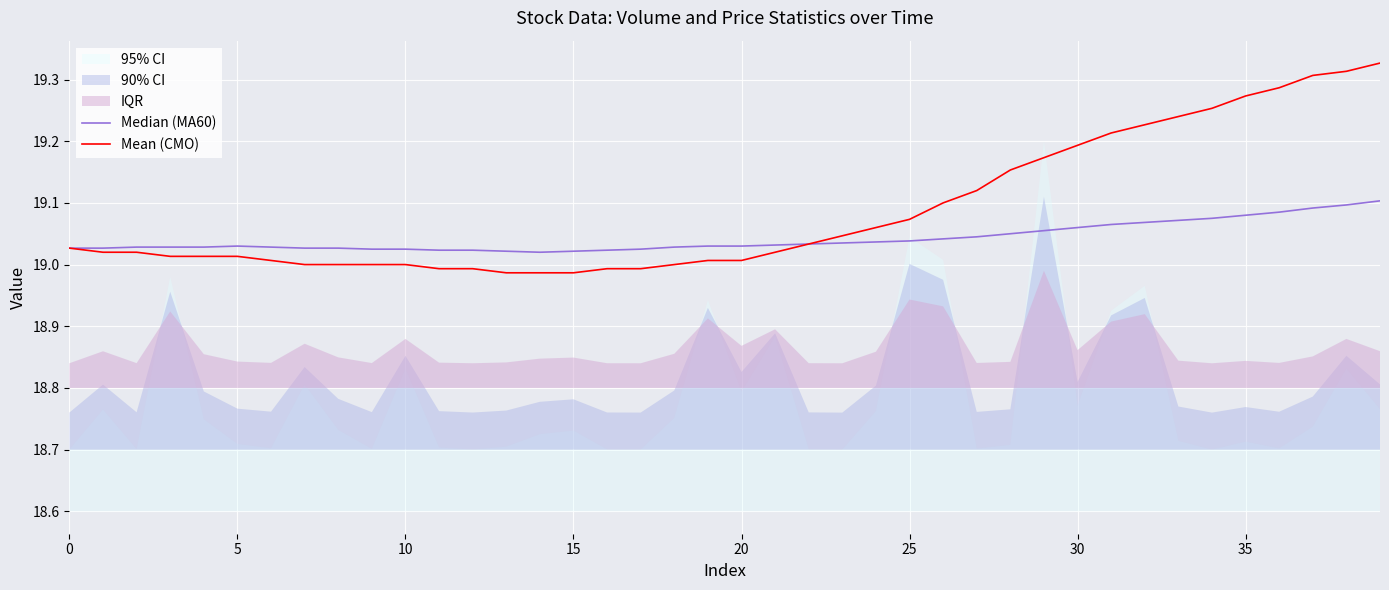

What is the average value of the Median (MA60) series?

19.0